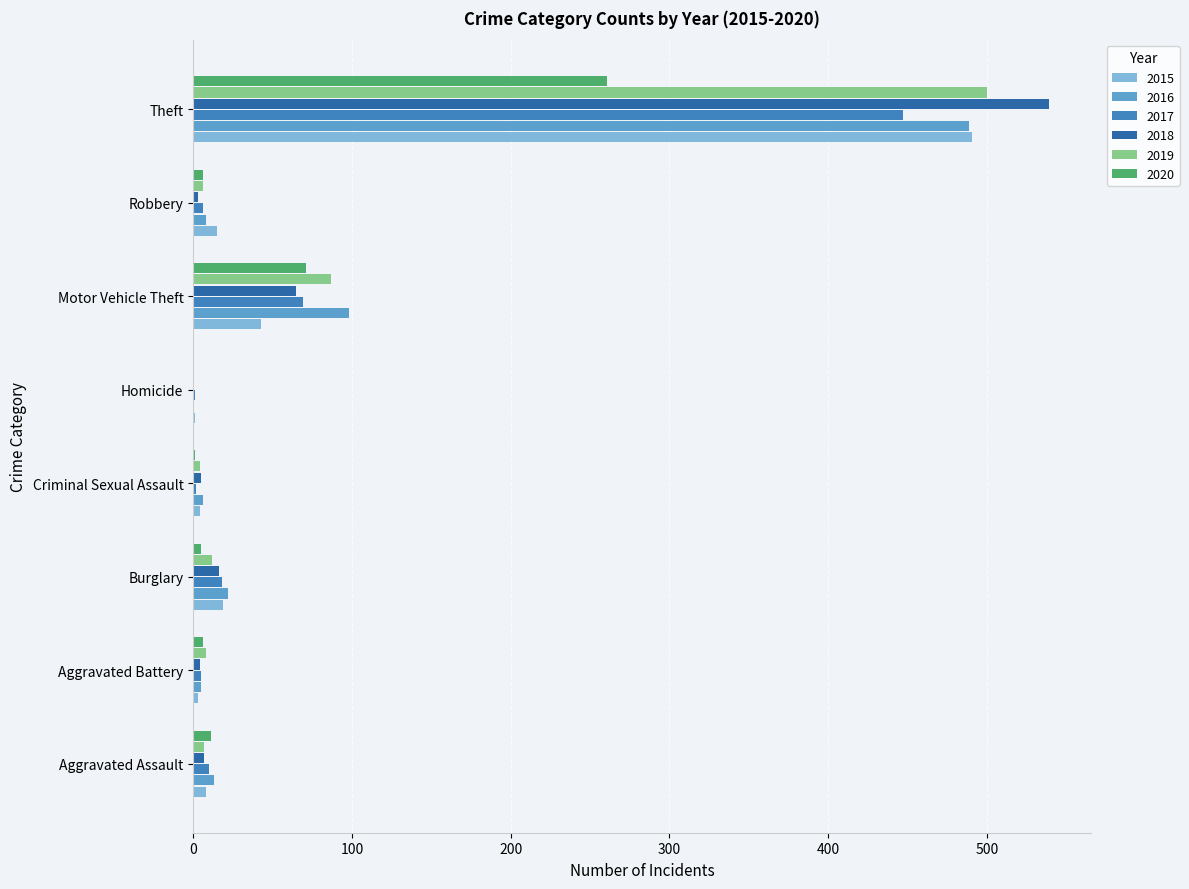

The 2019 series shows 42 at Motor Vehicle Theft. True or false?

False